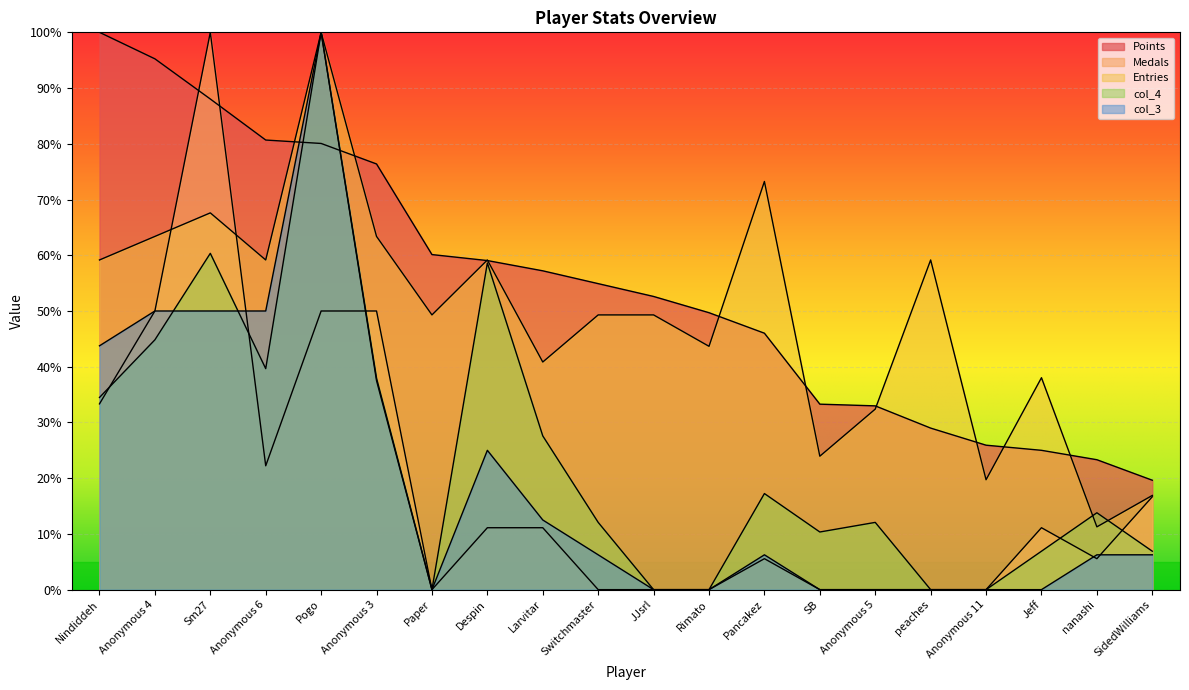

At which label does col_4 first exceed 13?

Nindiddeh